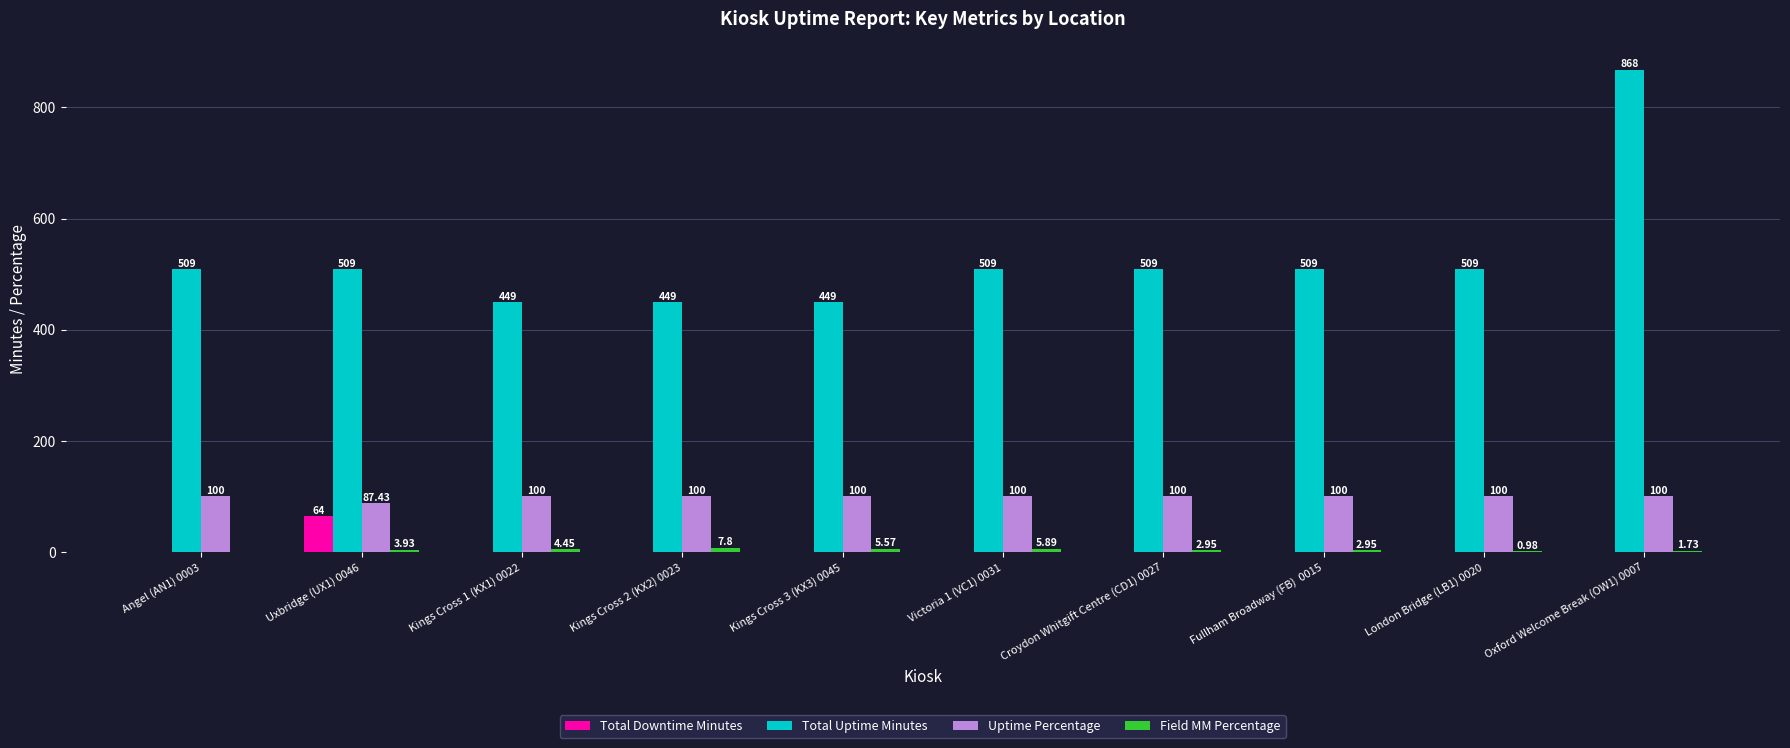

Count the Total Uptime Minutes values in the range 449 to 509.

9